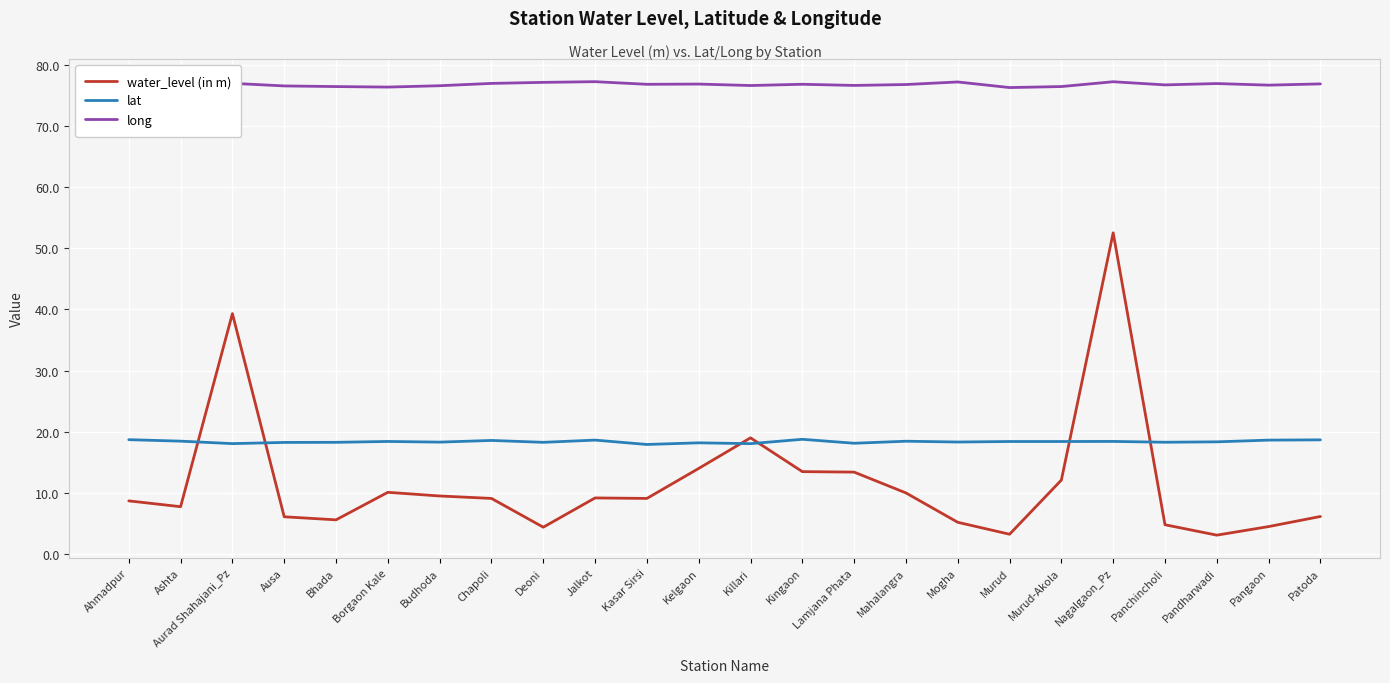

What is the difference between the maximum and minimum values in the lat series?

0.8